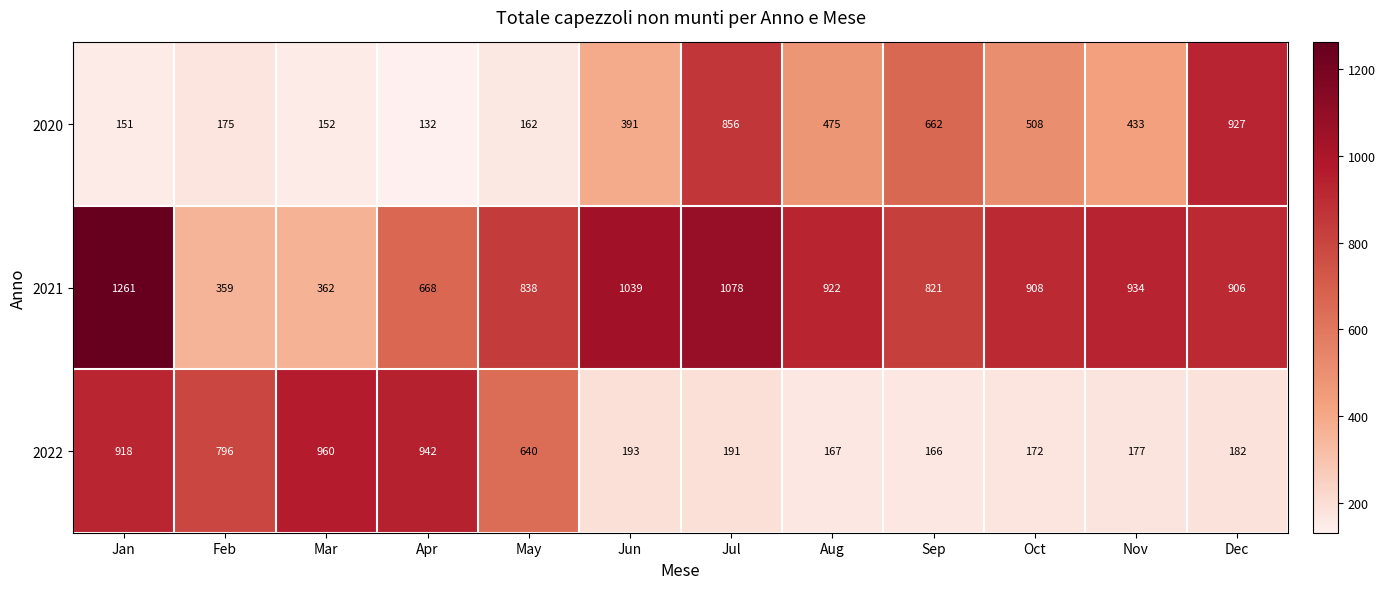

Which series has the widest spread of values?

2021